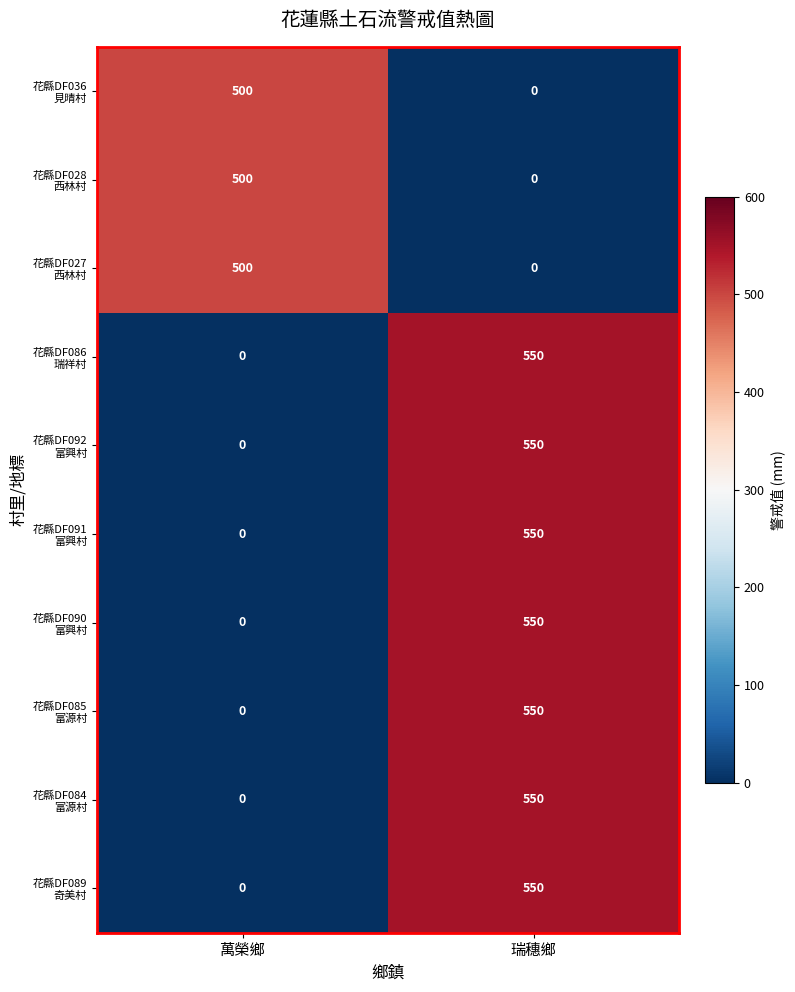

What is the spread (max minus min) of values at 萬榮鄉?

500